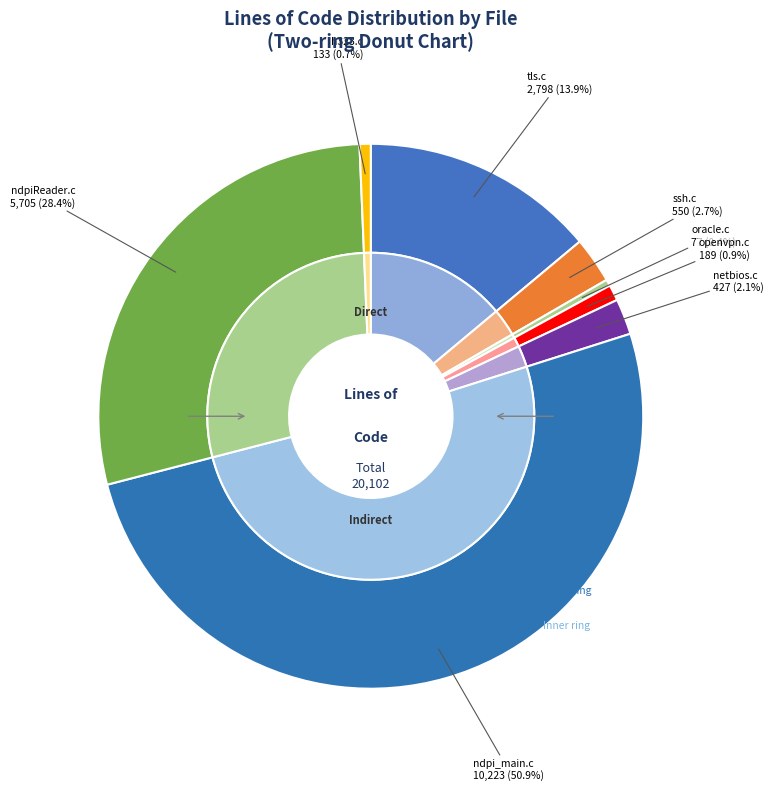

What percentage do ndpiReader.c and tls.c together represent?

42.3%